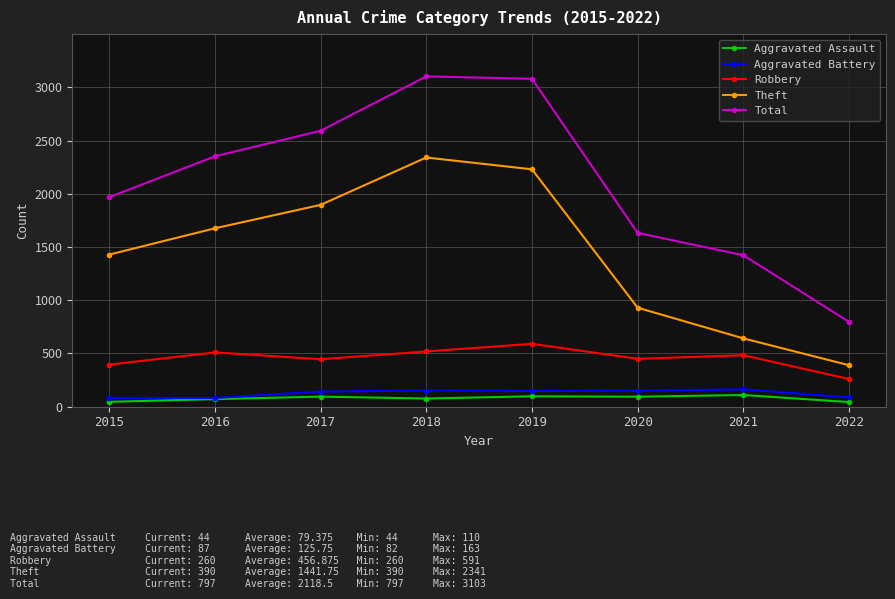

What is the value of the Total point at the 3rd from the left?

2592